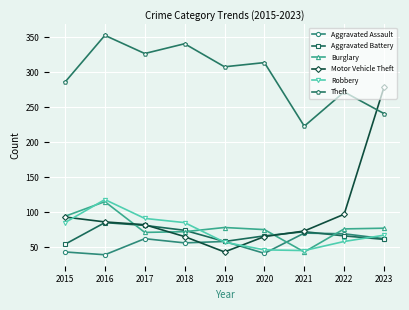

How many values in the Aggravated Battery series are below 66?

3